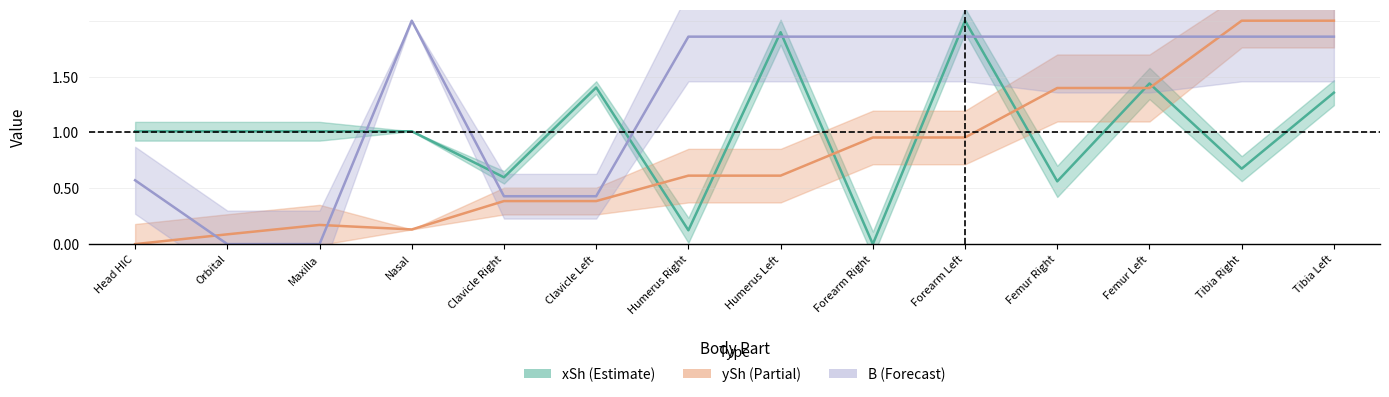

How many positive values does the xSh series have?

13